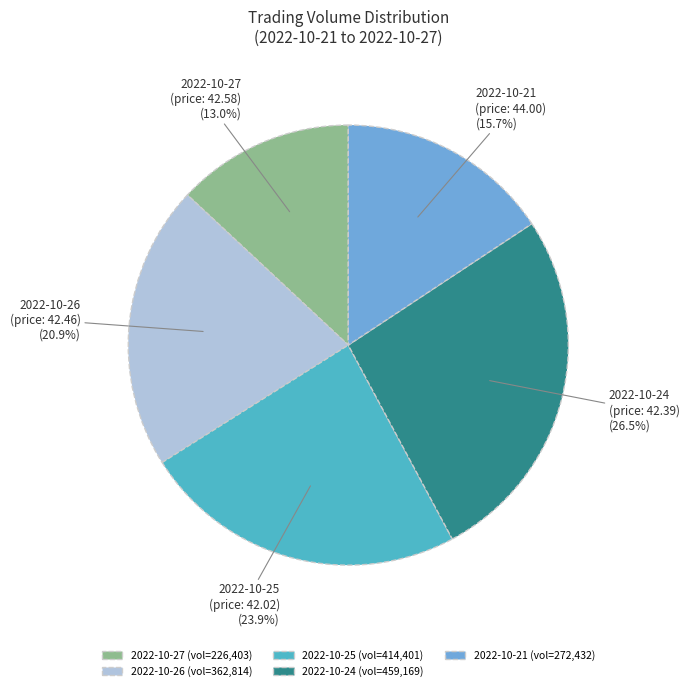

Combined, what portion of the pie is 2022-10-27 and 2022-10-25?

36.9%